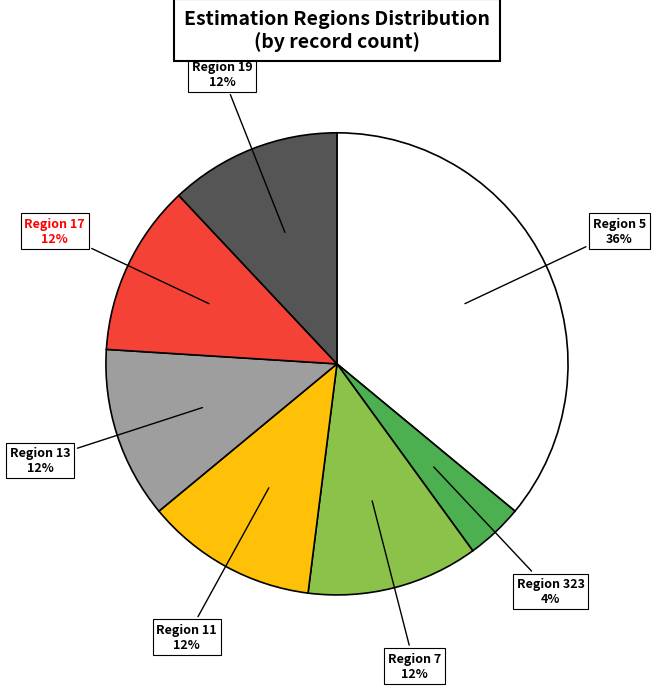

Do Region 13 and Region 19 together represent more than half of the pie?

No